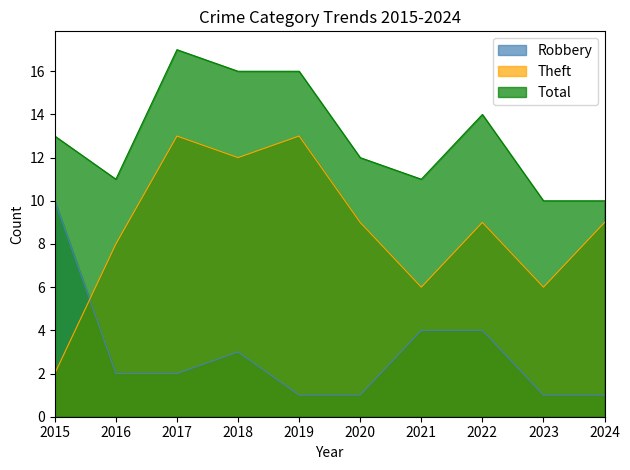

True or false: Total has a value of 10 at 2024.

True